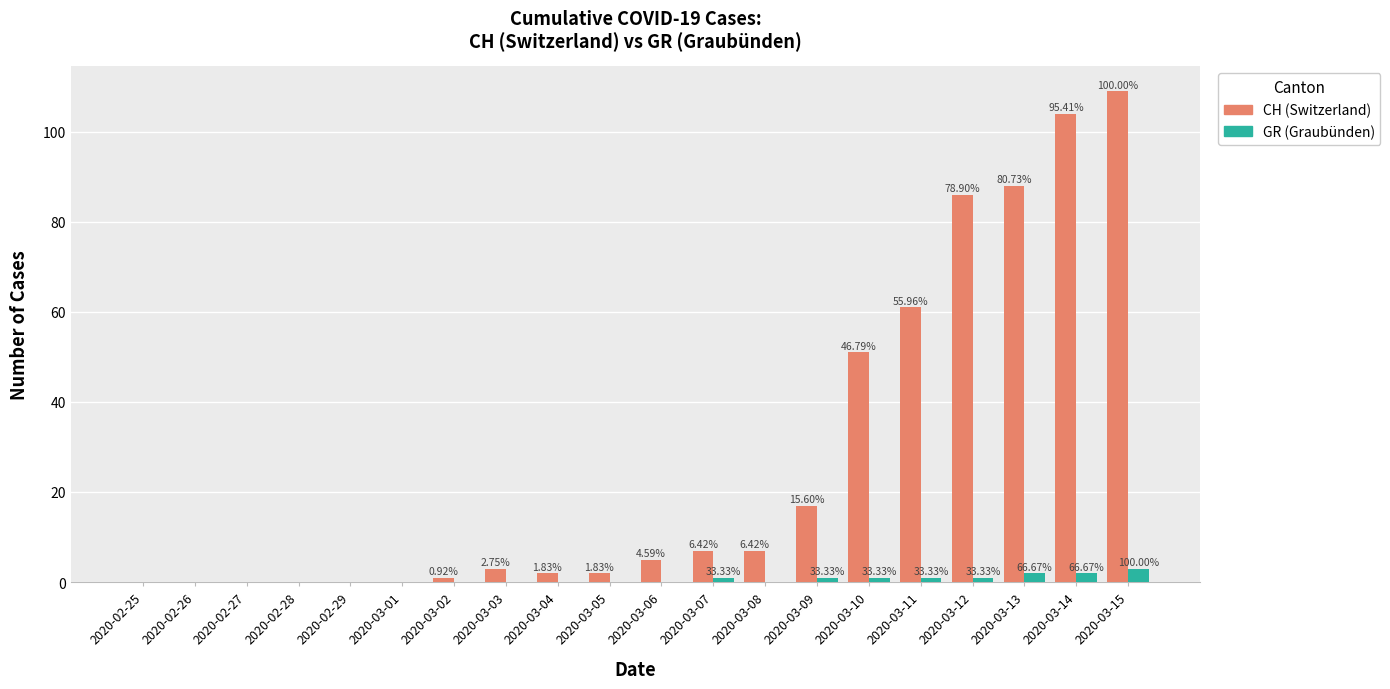

Which series has the largest total across all categories?

CH (Switzerland)